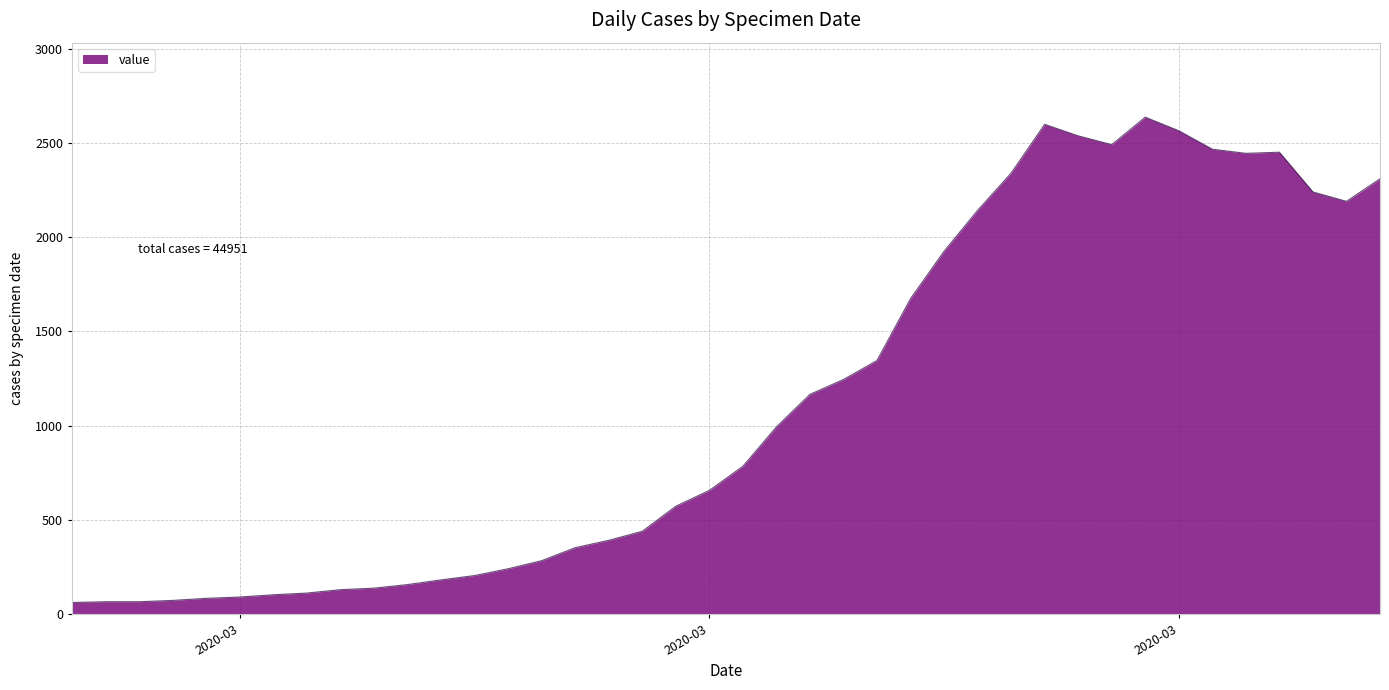

What is the greatest value displayed?

2638